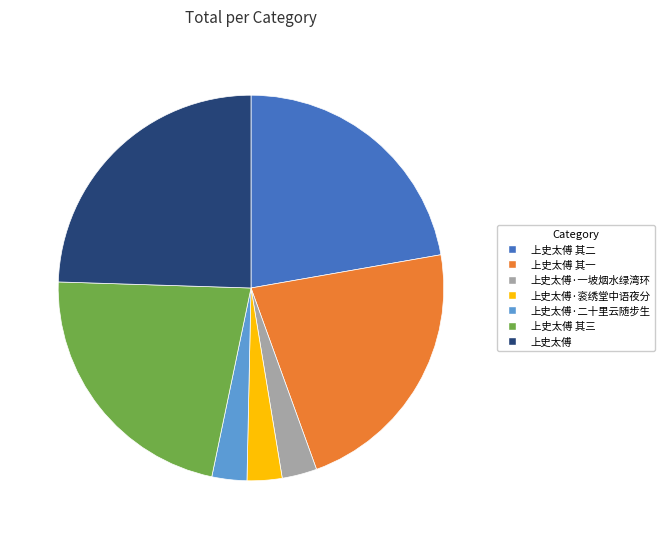

True or false: 上史太傅·二十里云随步生 accounts for 3% of the total.

True